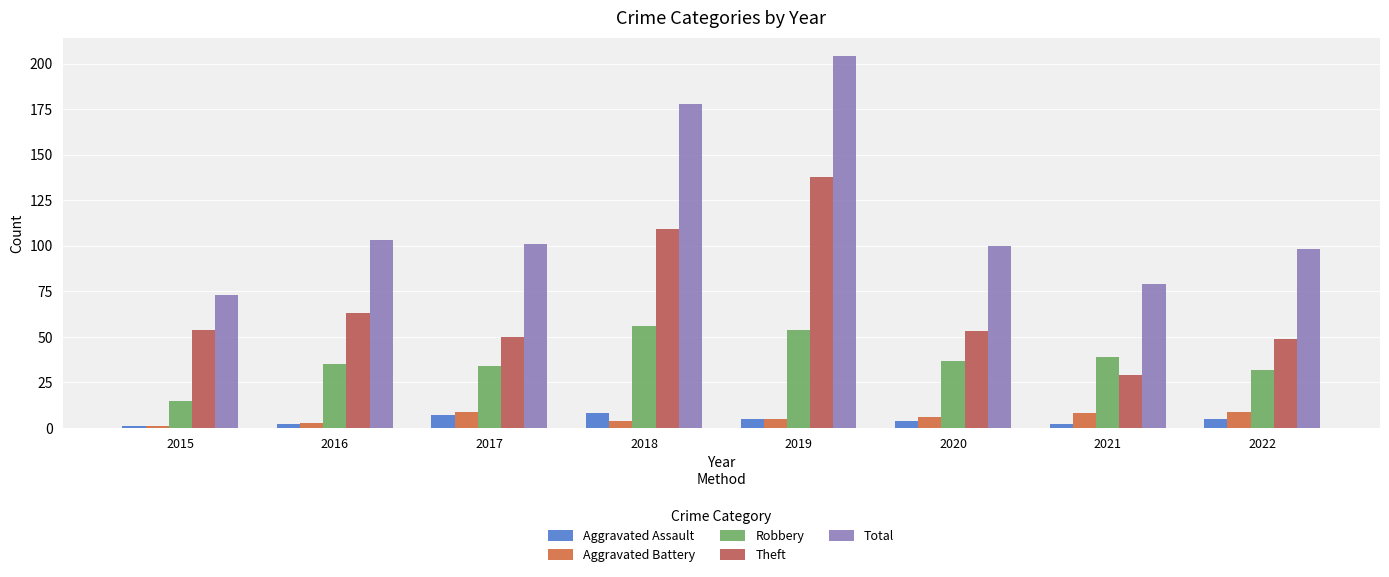

What is the sum of all Aggravated Assault values?

34